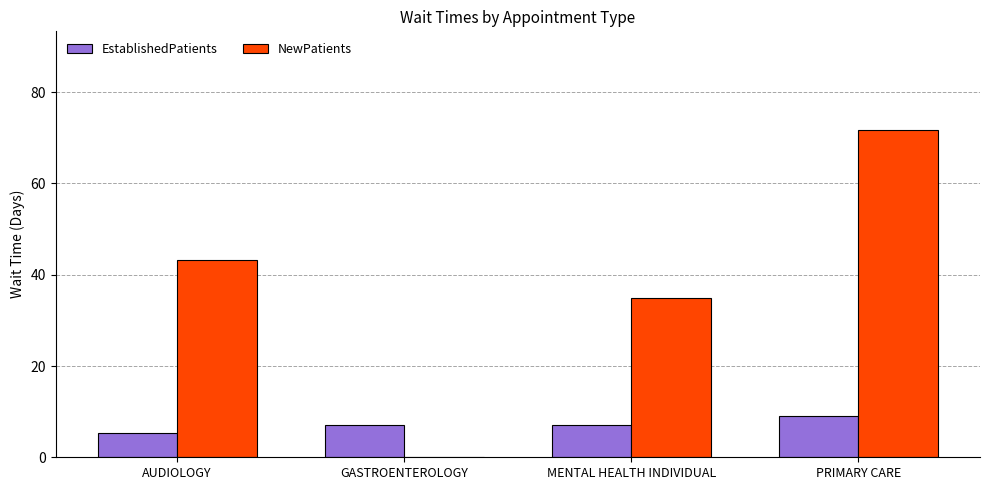

Is the value of EstablishedPatients at MENTAL HEALTH INDIVIDUAL greater than the value of NewPatients at PRIMARY CARE?

No